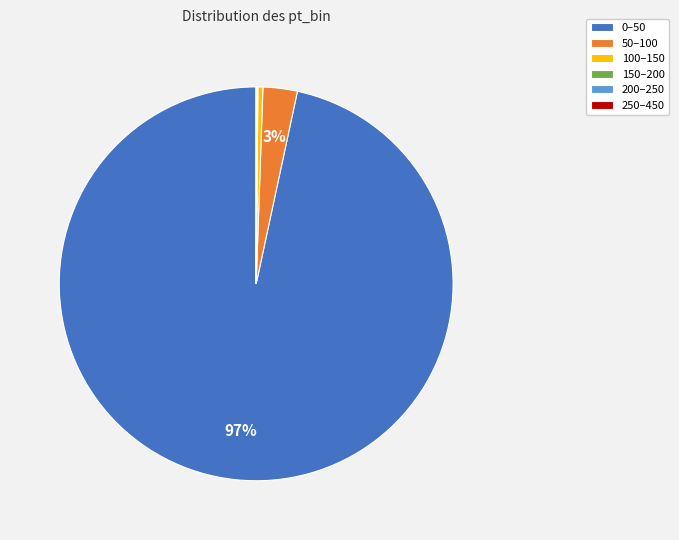

To the nearest percent, what is the average slice percentage?

17%